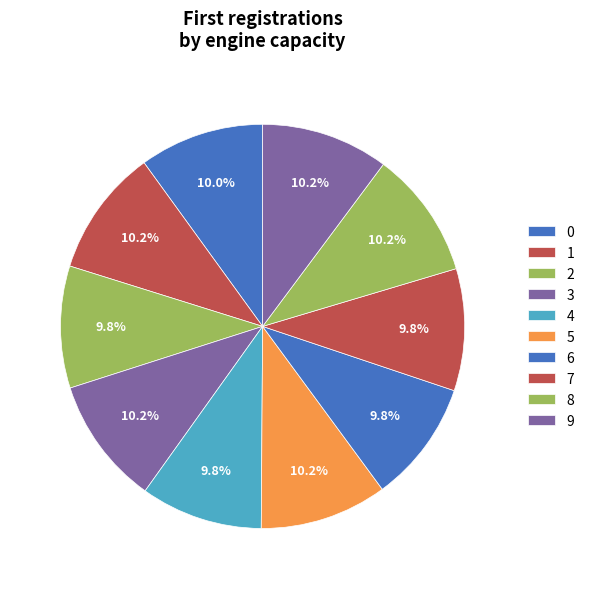

Which category has the biggest portion of the pie?

1